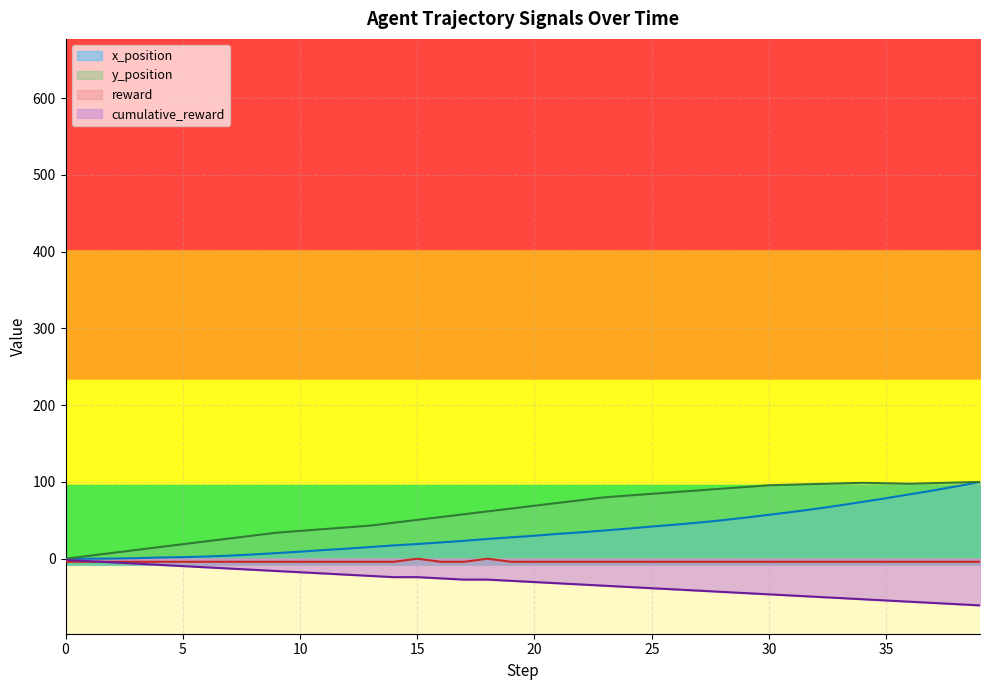

At which category does reward reach its first local peak?

15